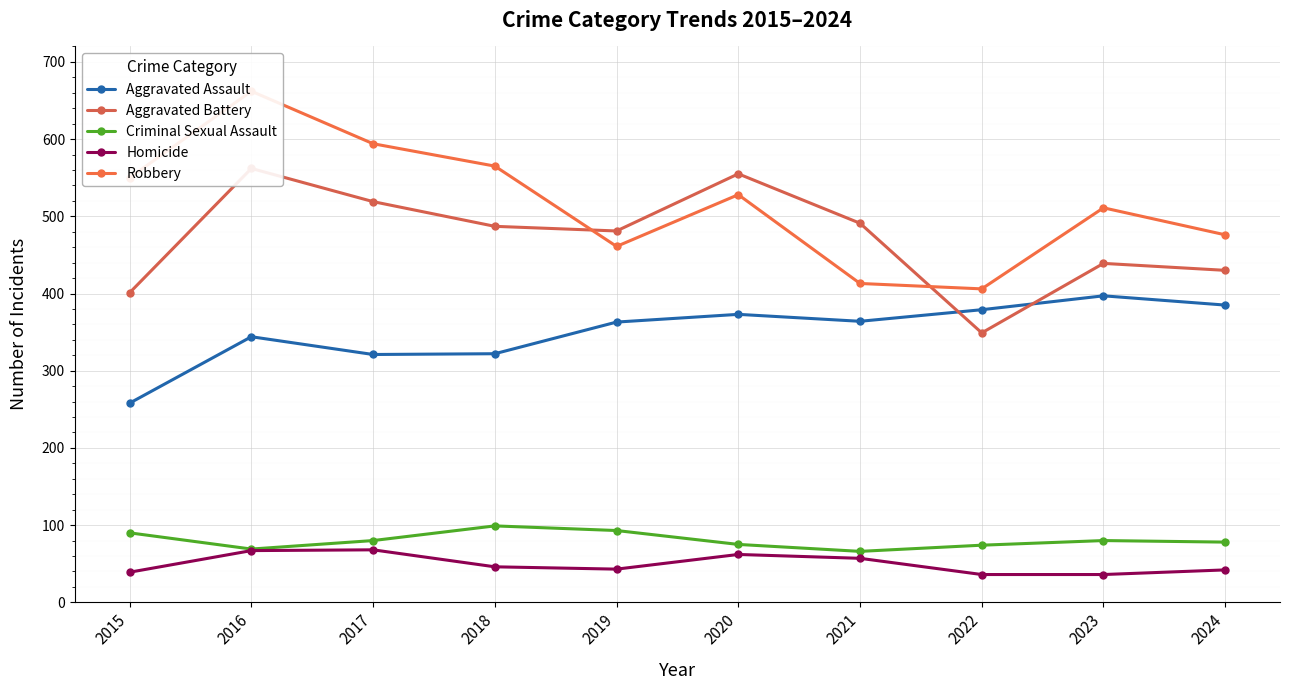

What is the value of the Criminal Sexual Assault point at the 6th from the left?

75